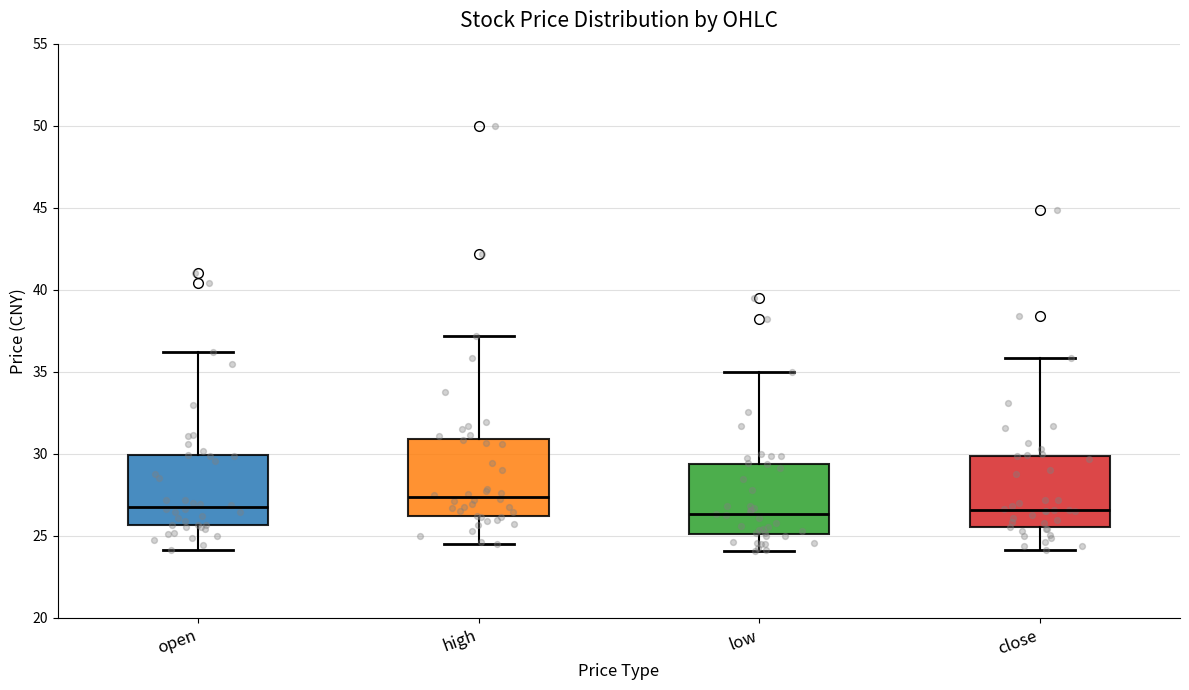

Reading left to right, read every box against the y-axis: the position of its median line, the range the box covers, and the ends of its whiskers. The values are not printed on the chart, so give them approximately, as read against the axis.

open: median 27.0, box 25.5 to 30.0, whiskers 24.0 to 36.0
high: median 27.5, box 26.0 to 31.0, whiskers 24.5 to 37.0
low: median 26.5, box 25.0 to 29.5, whiskers 24.0 to 35.0
close: median 26.5, box 25.5 to 30.0, whiskers 24.0 to 36.0